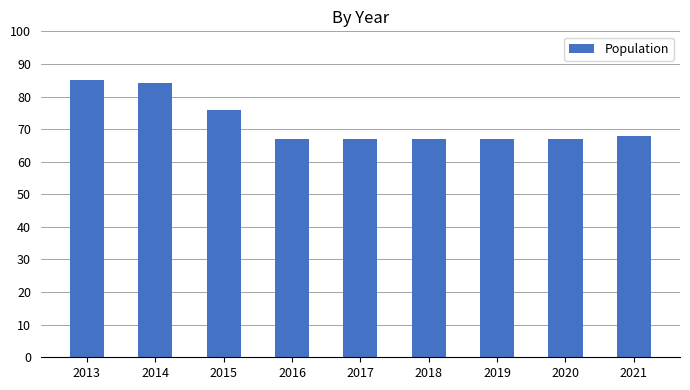

Reading left to right, what are all the values shown in this chart?

2013=85	2014=84	2015=76	2016=67	2017=67	2018=67	2019=67	2020=67	2021=68